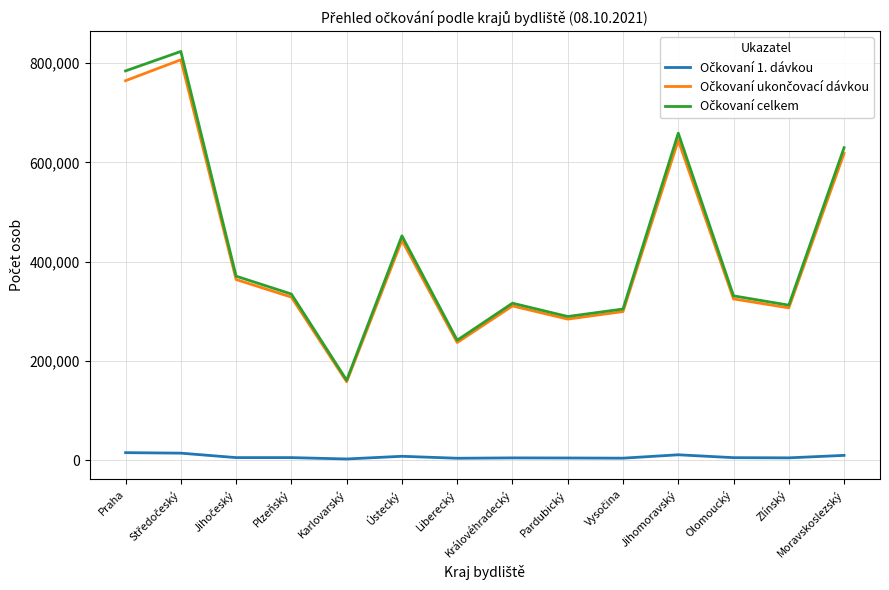

What is the greatest value displayed?

823244